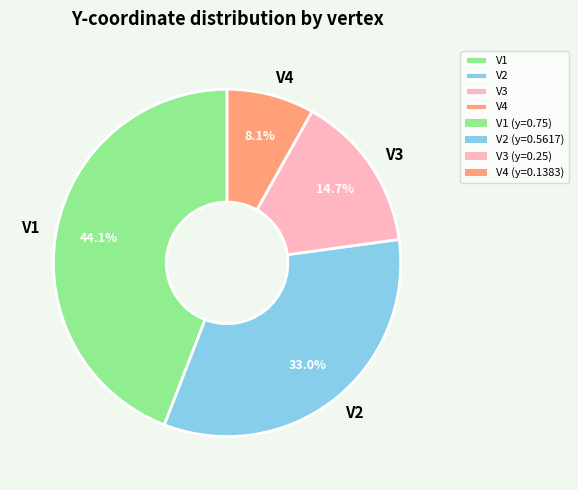

How many slices are in this pie chart?

4